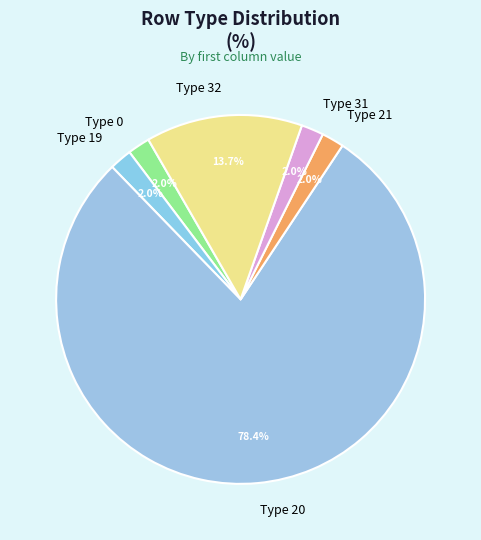

Between Type 20 and Type 19, which is larger?

Type 20